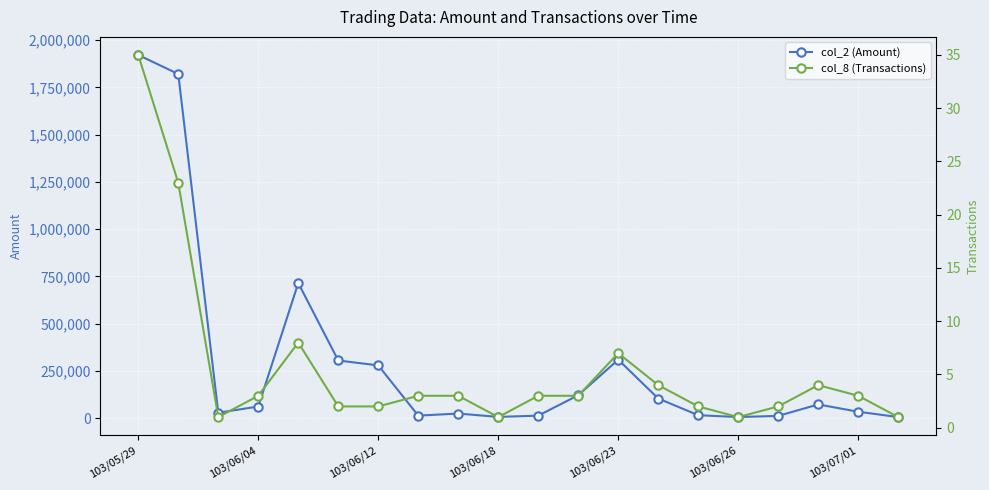

What is the value of the col_2 (Amount) point at the 3rd from the left?

28600